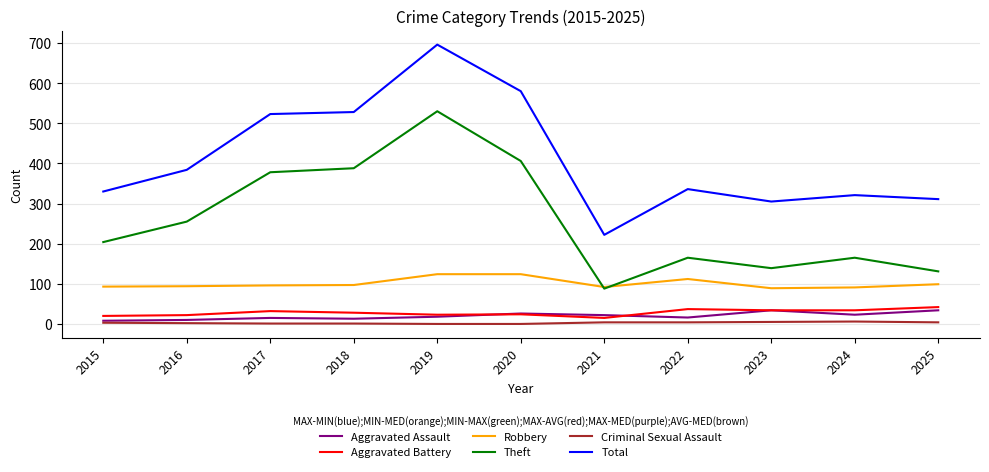

Which series changed the most between 2017 and 2020?

Total